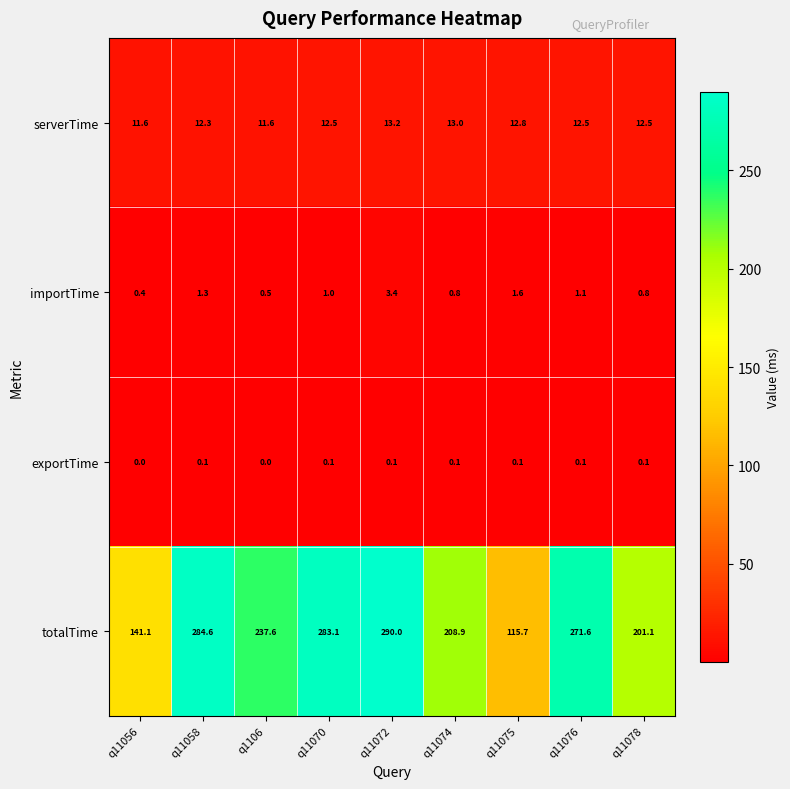

What is the difference between the highest and lowest values at q11056?

141.1